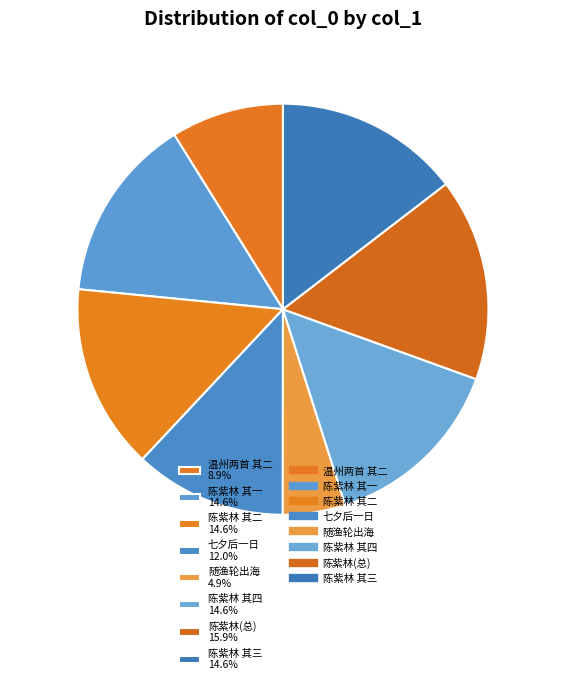

Approximately how many times larger is the value at 陈紫林 其四 14.6% compared to 陈紫林(总) 15.9%?

0.9